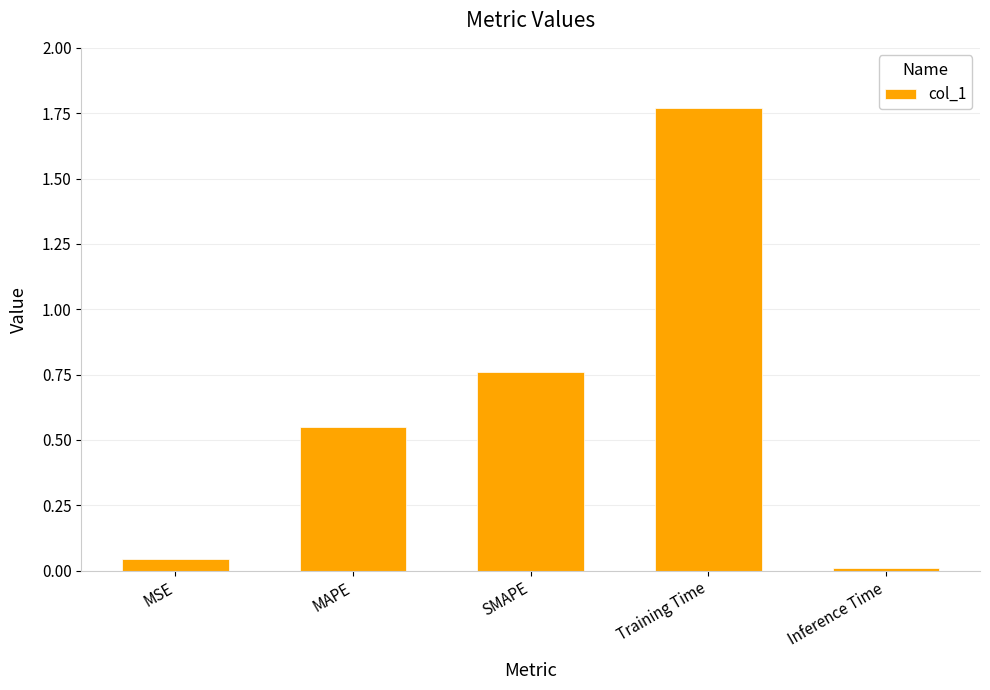

What position from the right is MAPE?

4